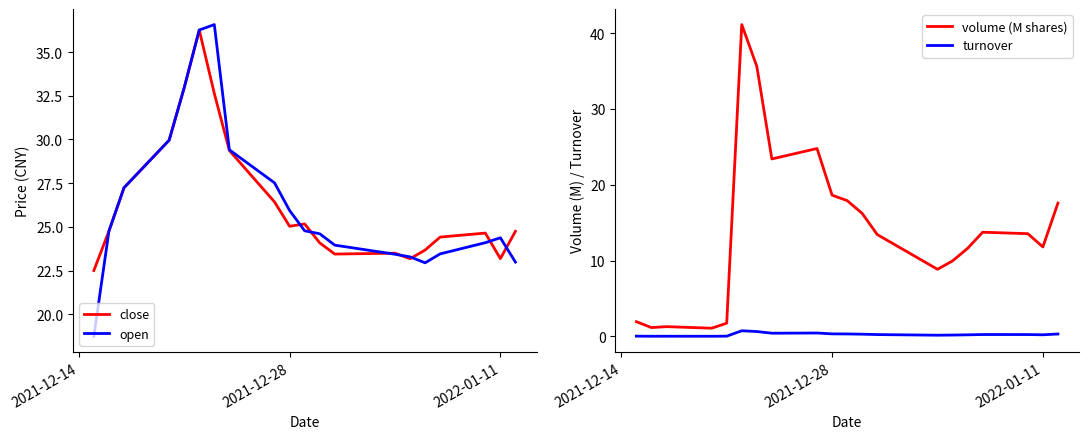

True or false: volume (M shares) and turnover intersect in this chart.

False